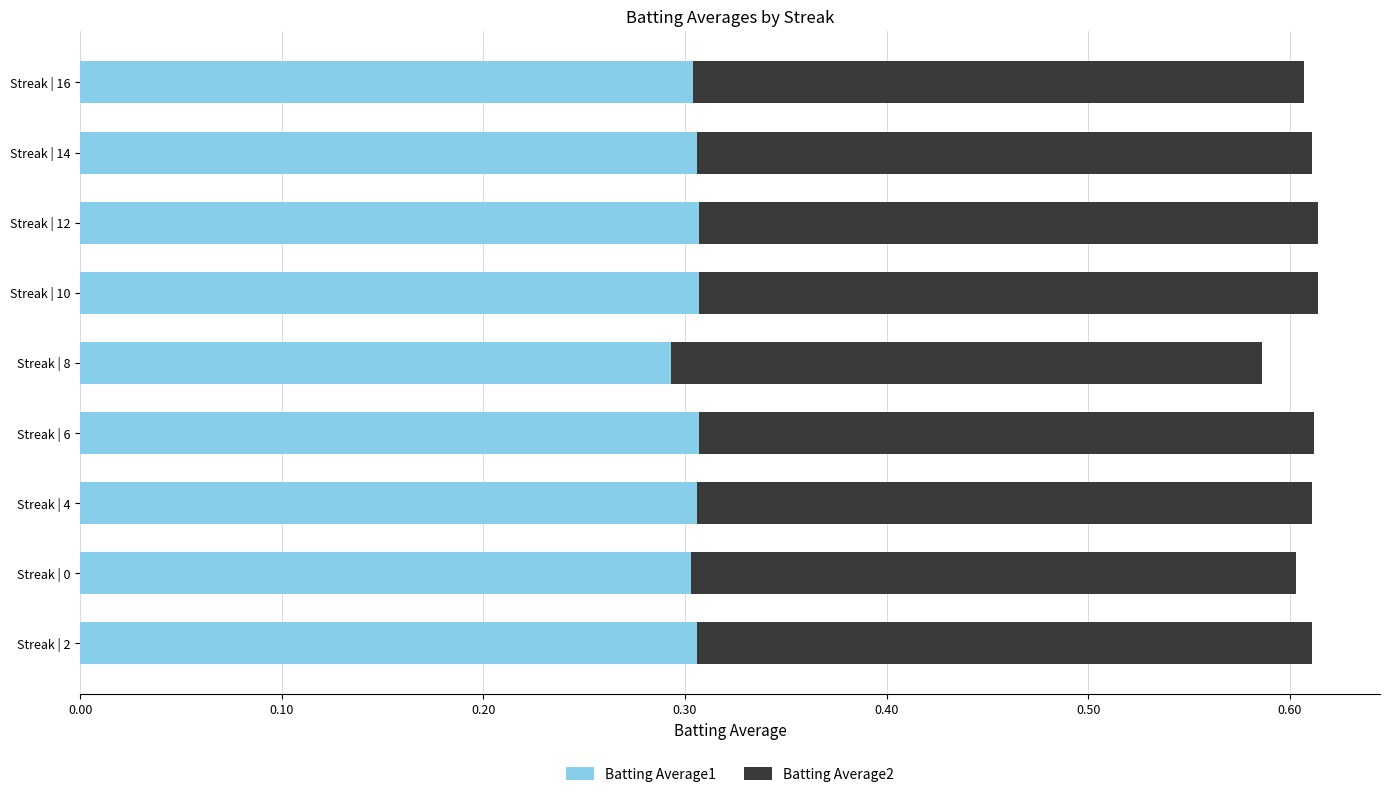

Is it true that Batting Average1 equals 0.3 at Streak | 16?

True